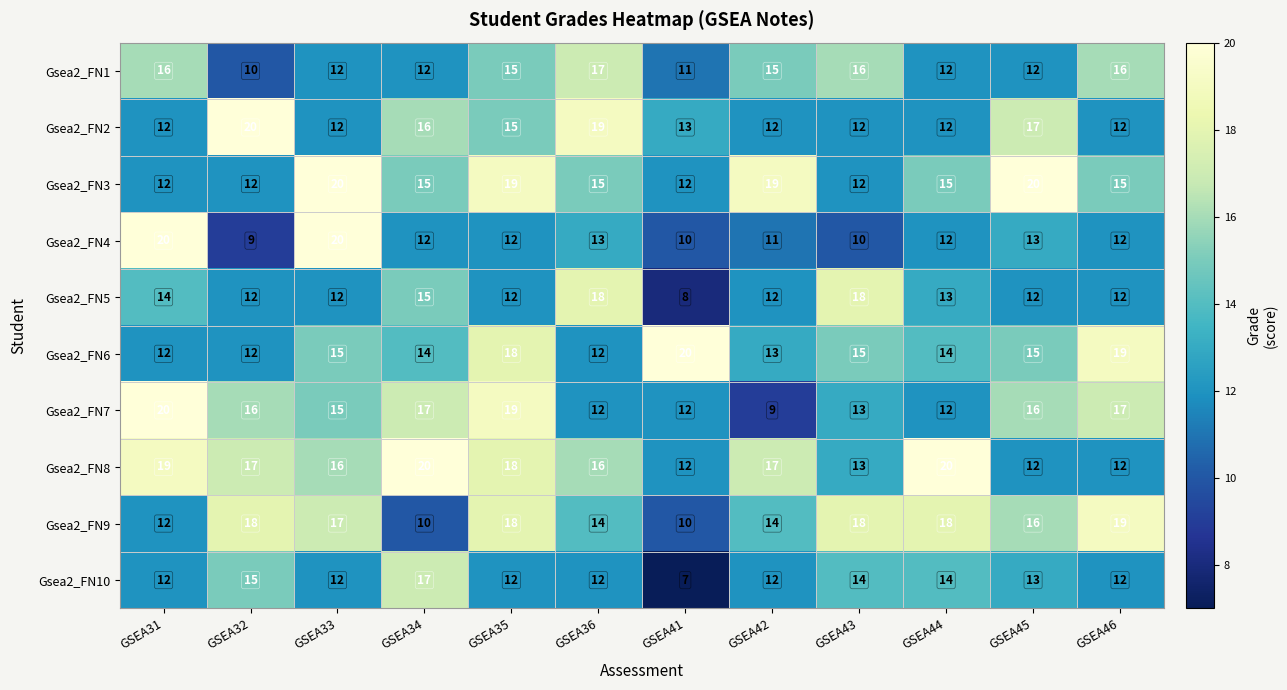

How many Gsea2_FN8 values are between 13 and 19?

7